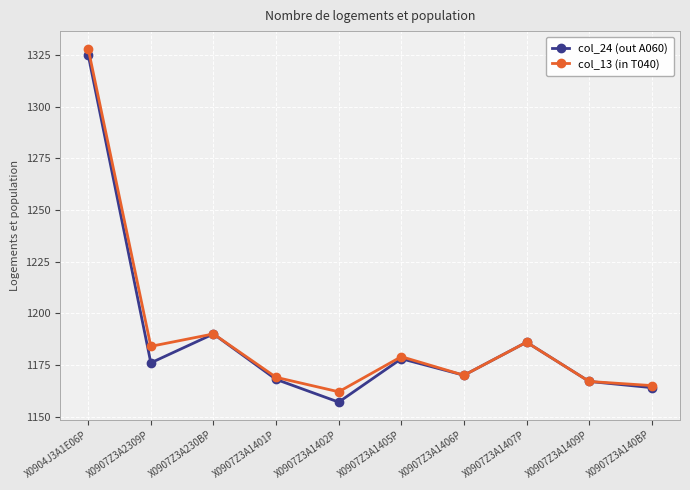

Rank the series by their maximum value, from highest to lowest.

col_13 (in T040), col_24 (out A060)